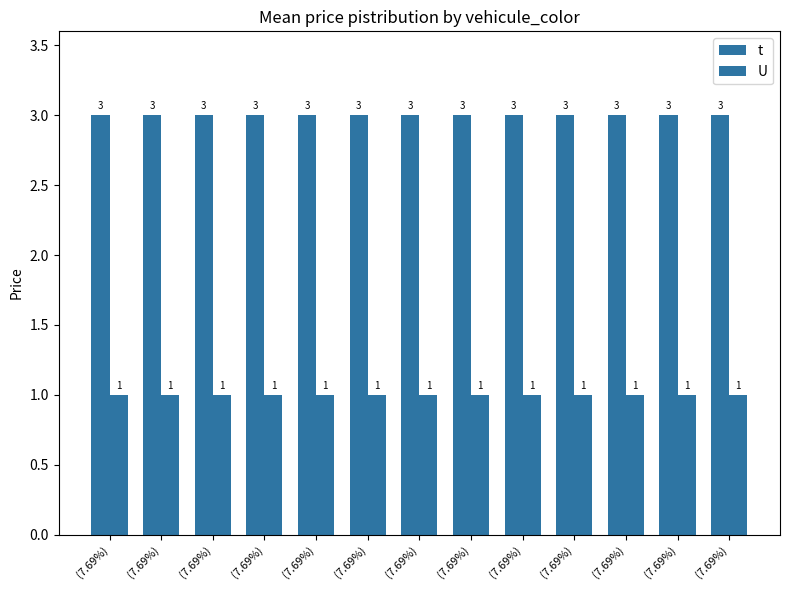

At how many categories does at least one series exceed 2?

13